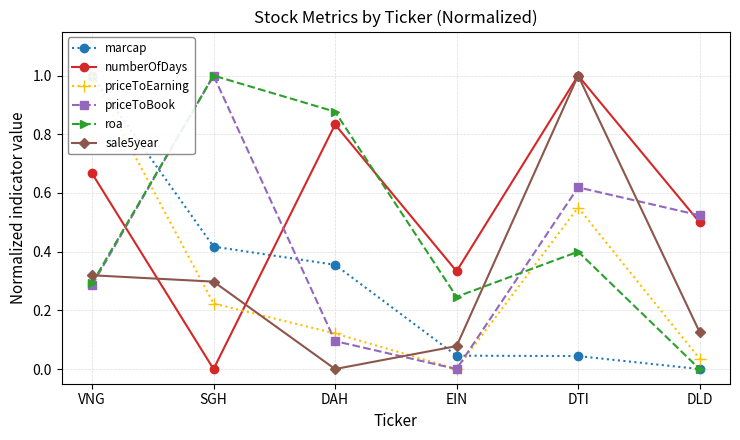

Reading left to right, transcribe all the data shown in this chart.

marcap: 1.0	0.4	0.4	0.0	0.0	0.0
numberOfDays: 0.7	0.0	0.8	0.3	1.0	0.5
priceToEarning: 1.0	0.2	0.1	0.0	0.6	0.0
priceToBook: 0.3	1.0	0.1	0.0	0.6	0.5
roa: 0.3	1.0	0.9	0.2	0.4	0.0
sale5year: 0.3	0.3	0.0	0.1	1.0	0.1